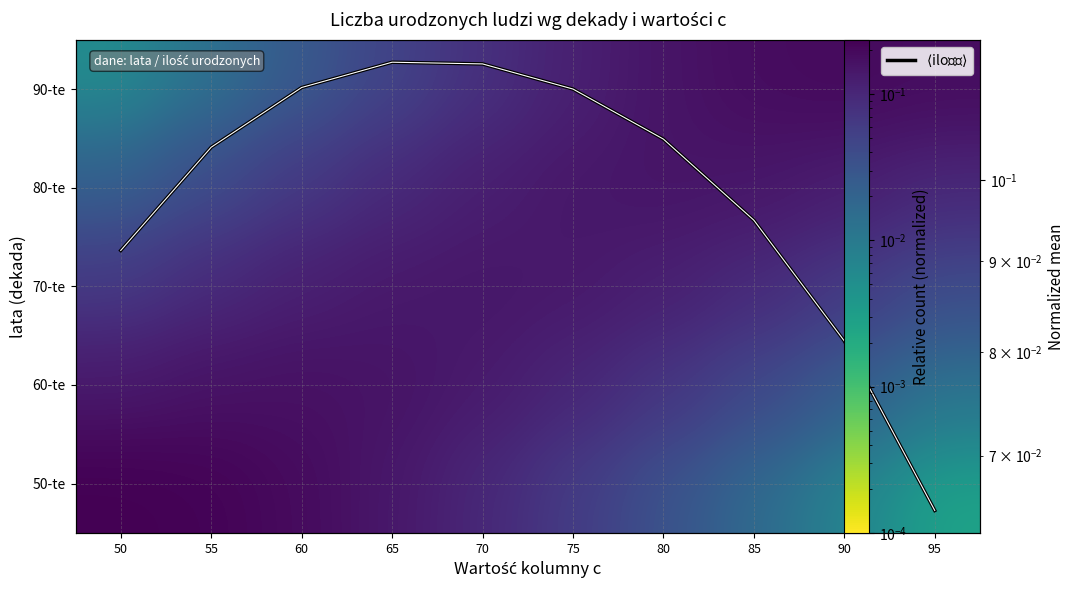

Between 70 and 80, which is larger?

70